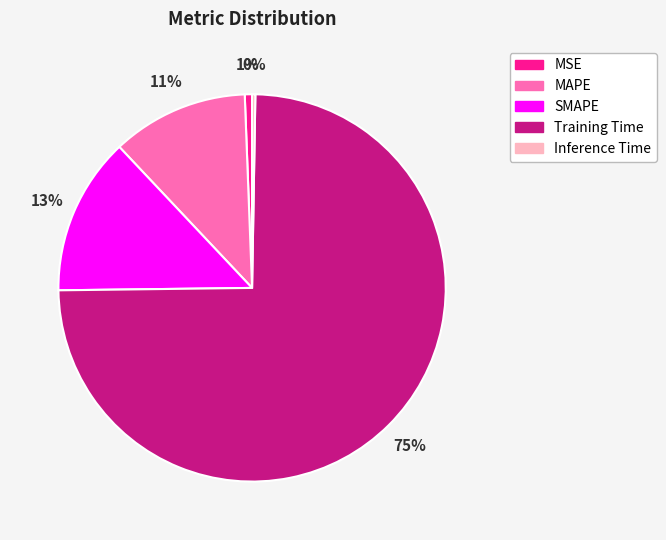

Does Training Time represent more than half of the total?

Yes